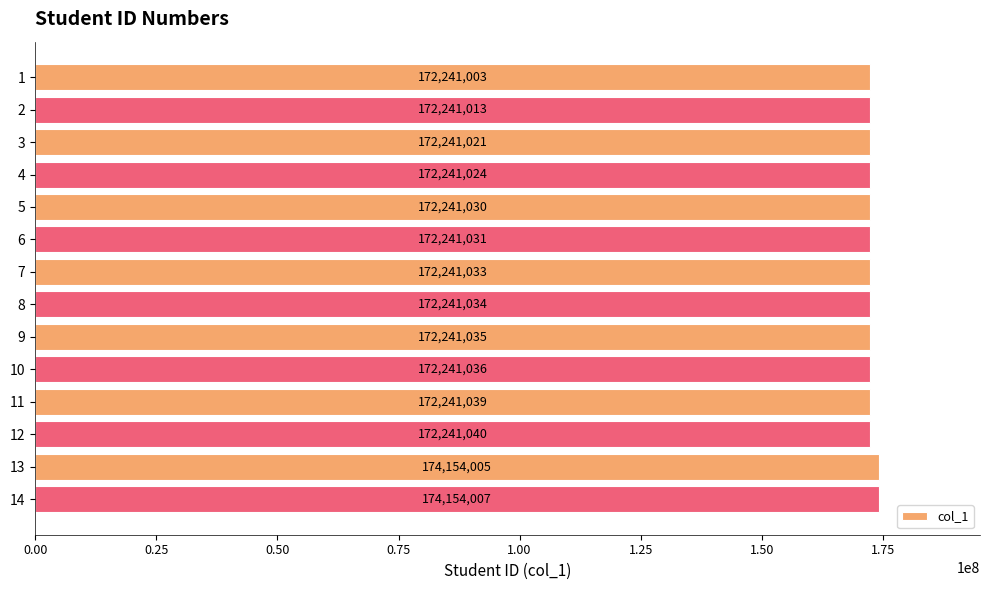

What is the difference between the maximum and second lowest values?

1912994